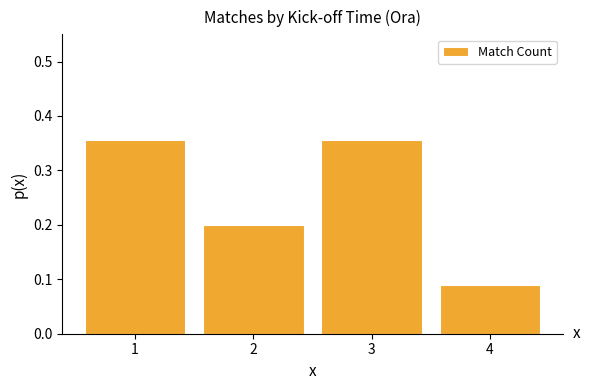

What is the change in value from 2 to 3?

+0.2